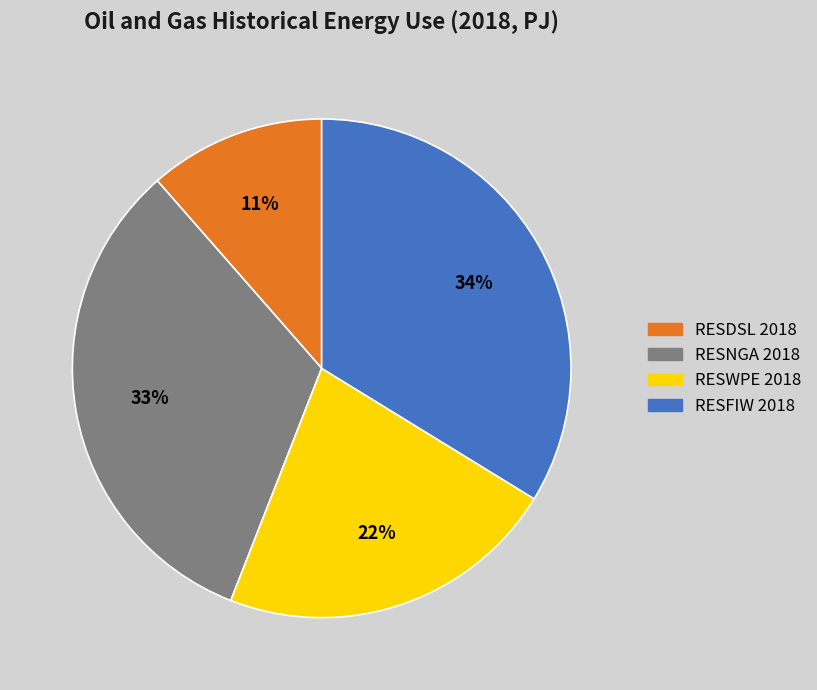

To the nearest percent, what percentage of the pie is RESDSL 2018?

11%